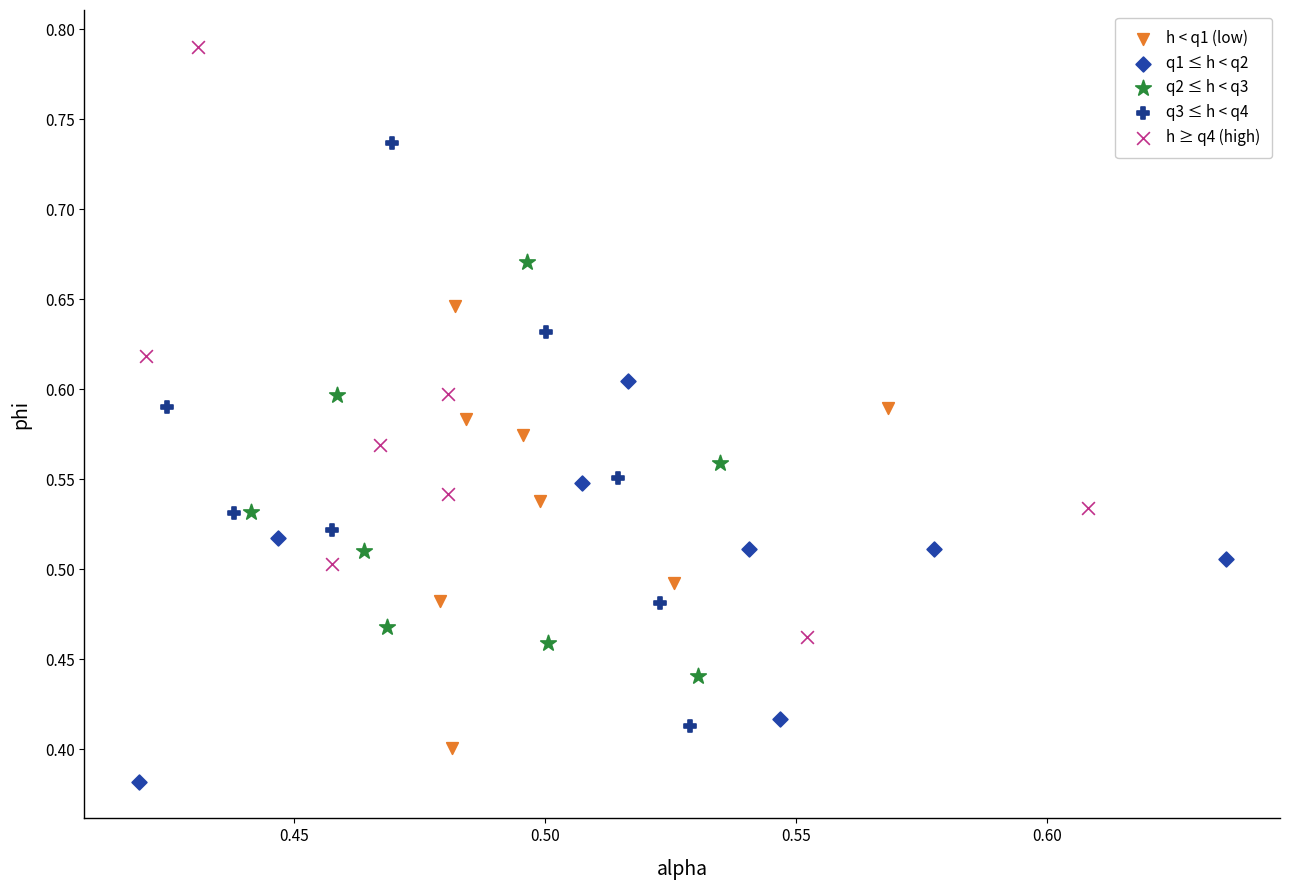

Which series reaches the maximum Y coordinate?

h ≥ q4 (high)